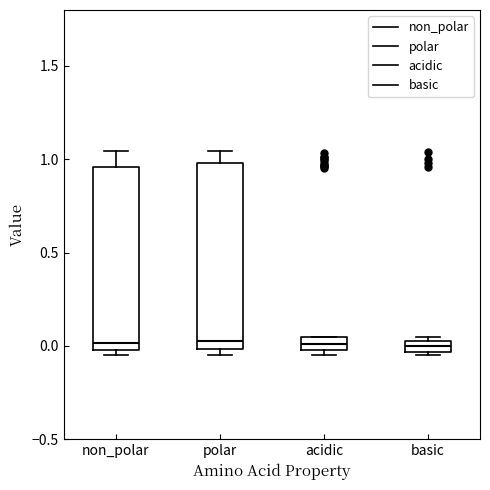

Where does the upper whisker of the box for non_polar end on the y-axis? The values are not printed on the chart, so give them approximately, as read against the axis.

1.05